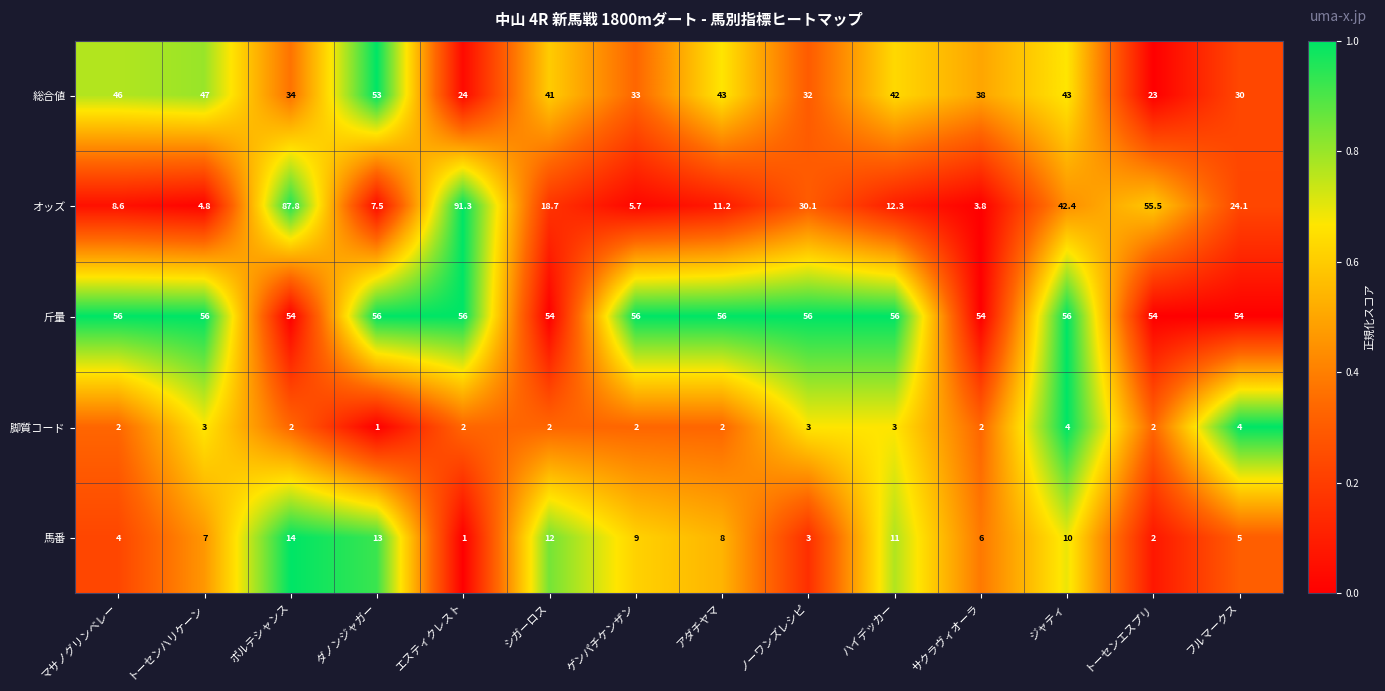

What is the sum of the 脚質コード values at アダチヤマ and トーセンエスプリ?

4.0